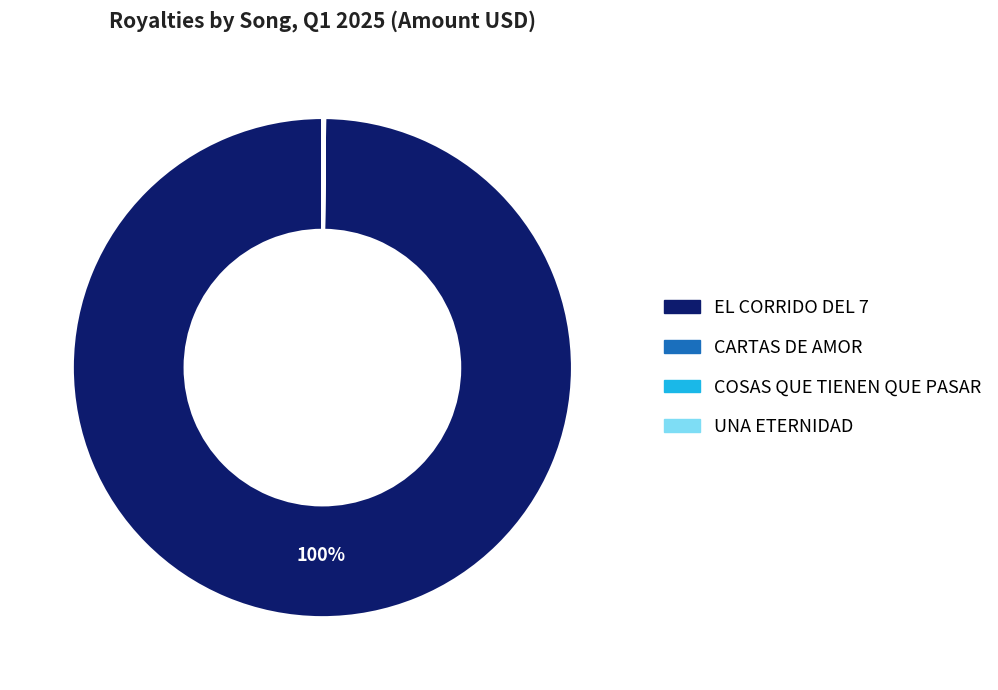

Does EL CORRIDO DEL 7 account for over 50% of the chart?

Yes